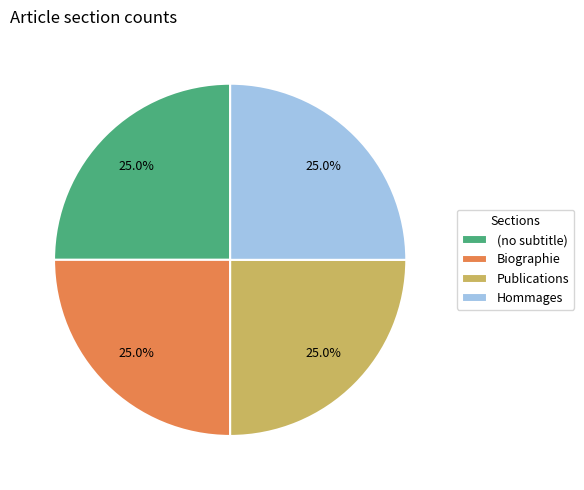

Is there a majority slice in this chart?

No